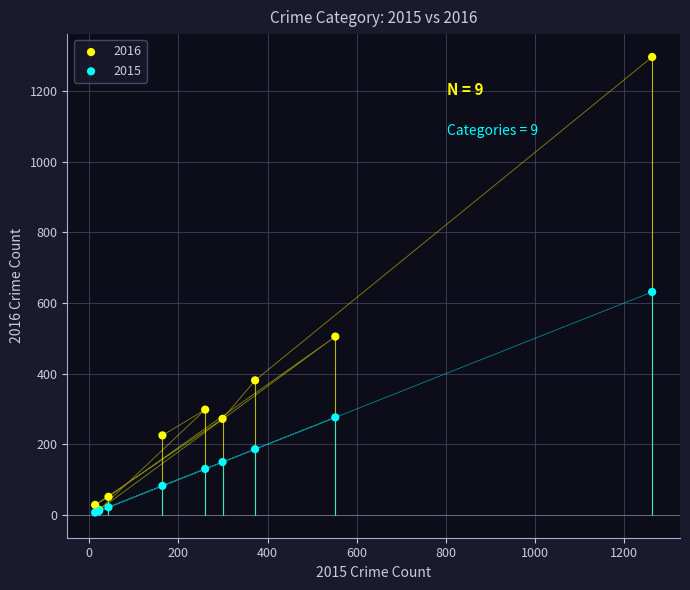

What are all the series names shown in the legend?

2016, 2015